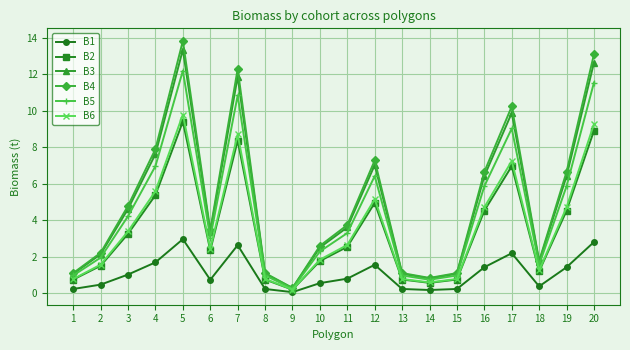

Which series has the largest range (max minus min)?

B4